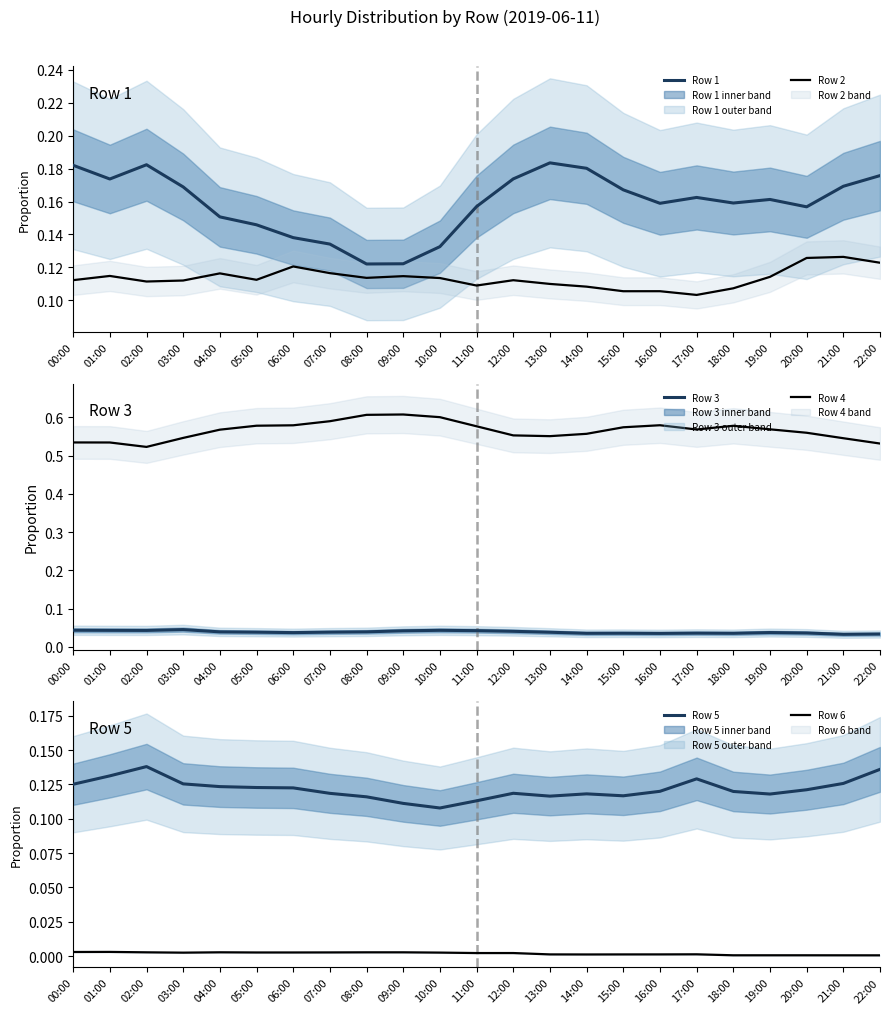

Count the number of categories in the chart.

23